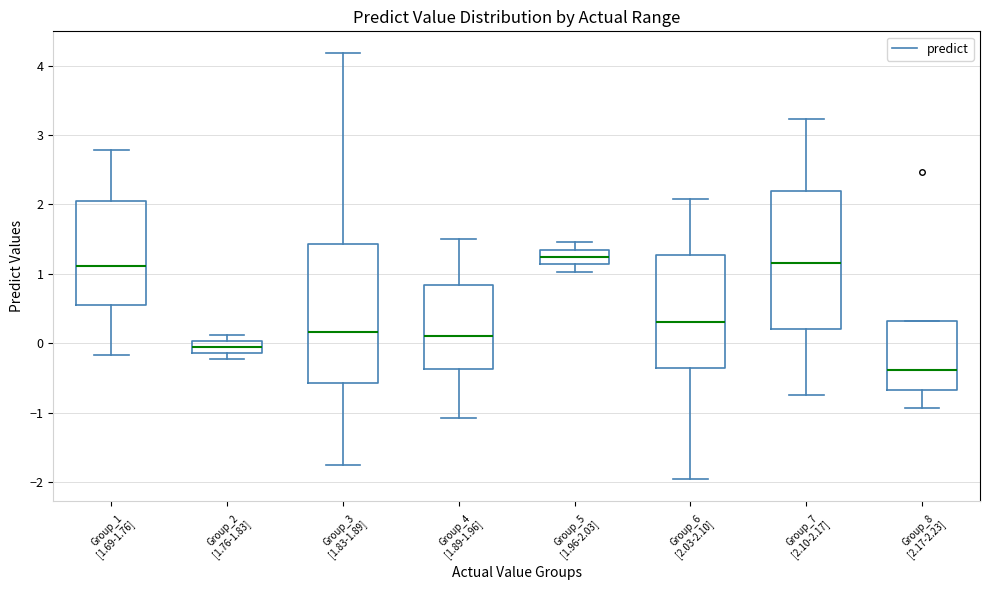

Where does the upper whisker of the box for Group_6 [2.03-2.10] end on the y-axis? The values are not printed on the chart, so give them approximately, as read against the axis.

2.1